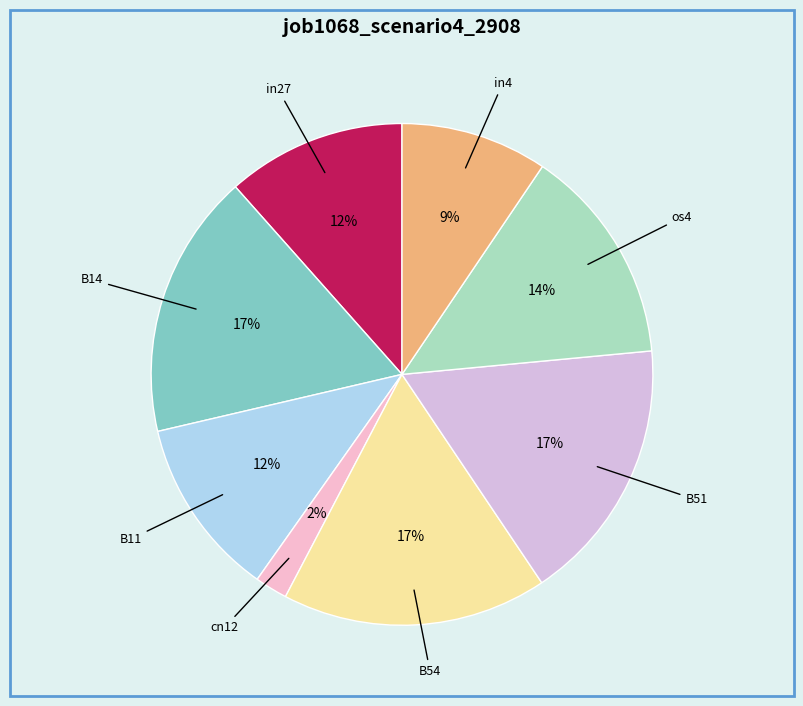

Combined, do os4 and B14 account for over 50%?

No